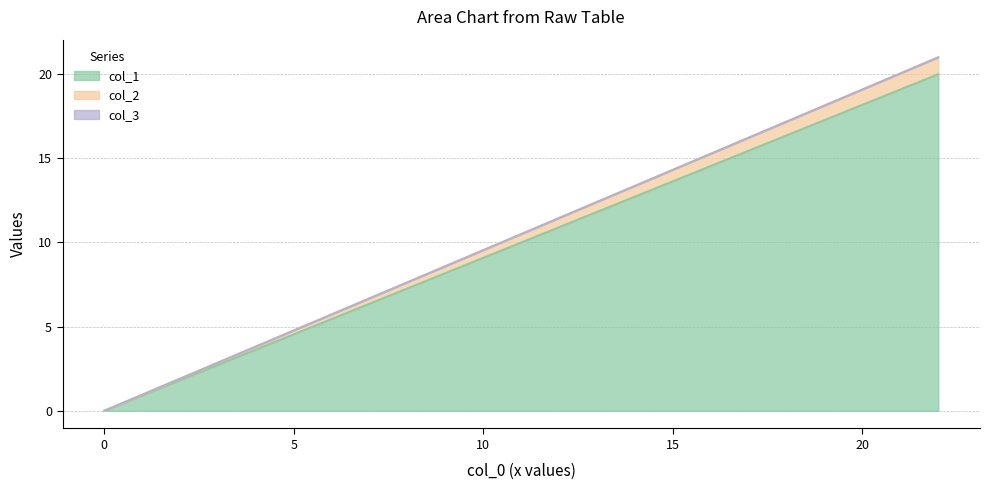

At which label does col_2 reach its minimum?

Row 0